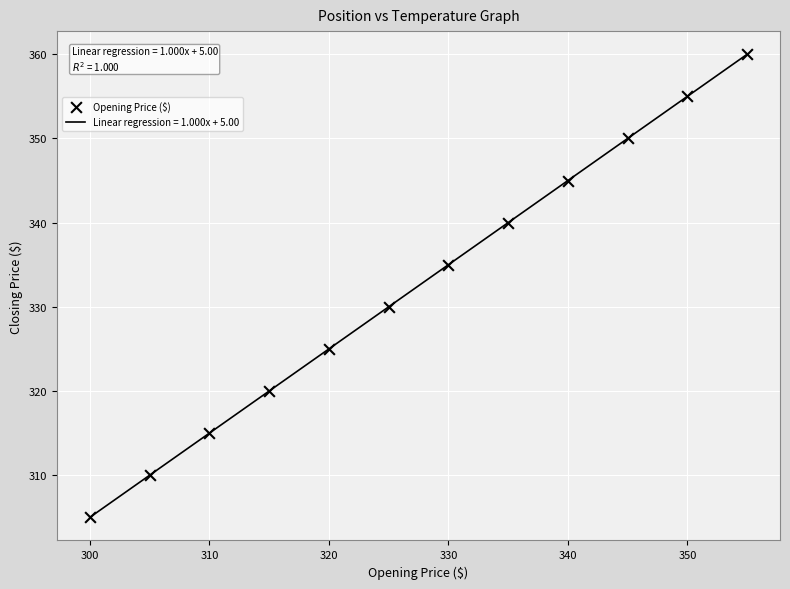

What is the smallest value displayed?

305.0